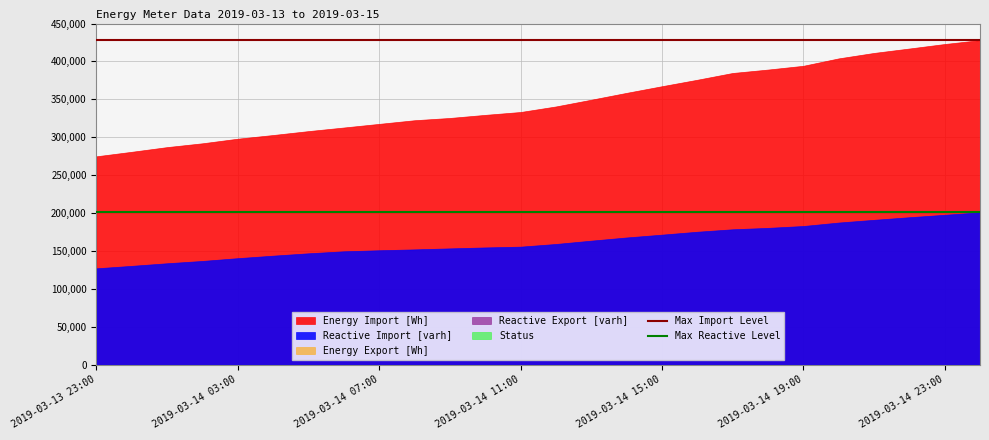

What is the approximate value of Max Import Level at 2019-03-14 03:00?

428160